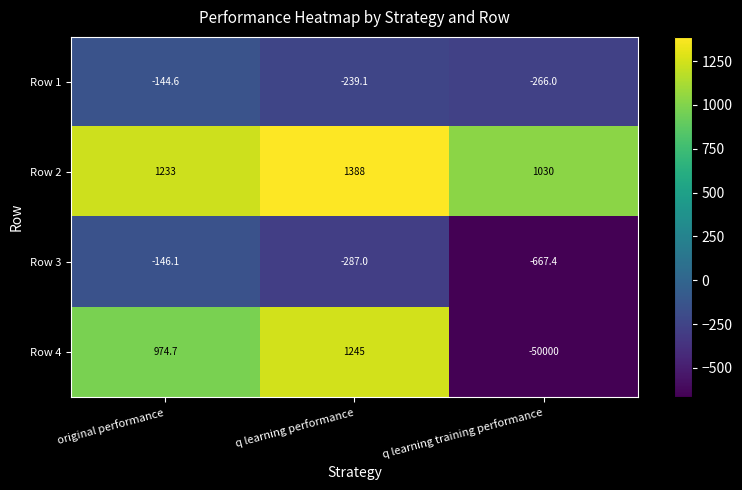

Where is Row 2 nearest to the value 1209?

original performance